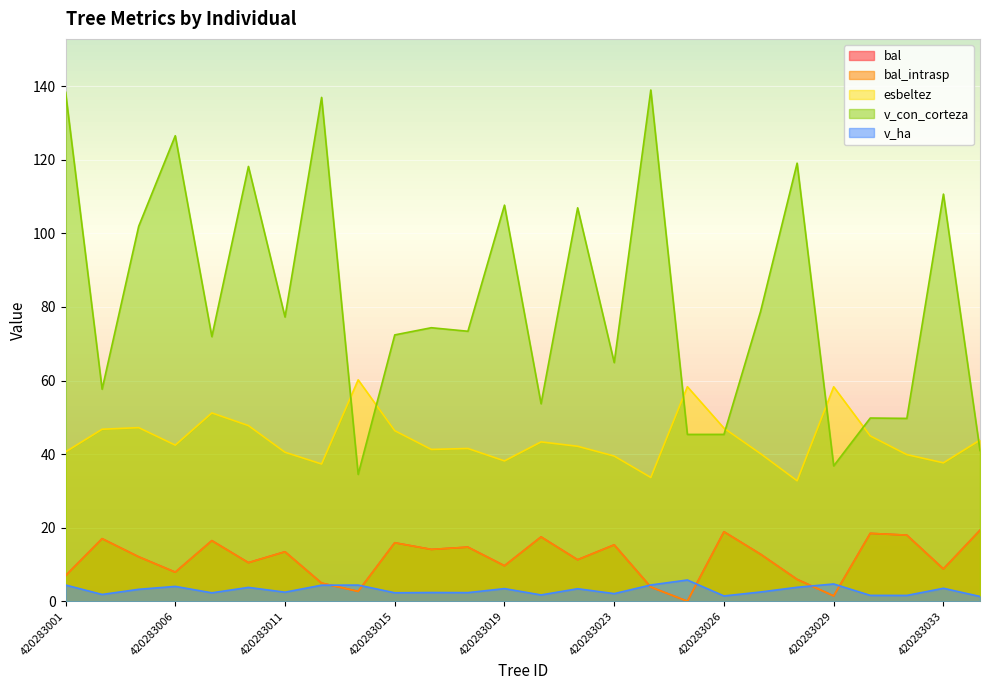

The v_con_corteza series shows 137.0 at 420283012. True or false?

True